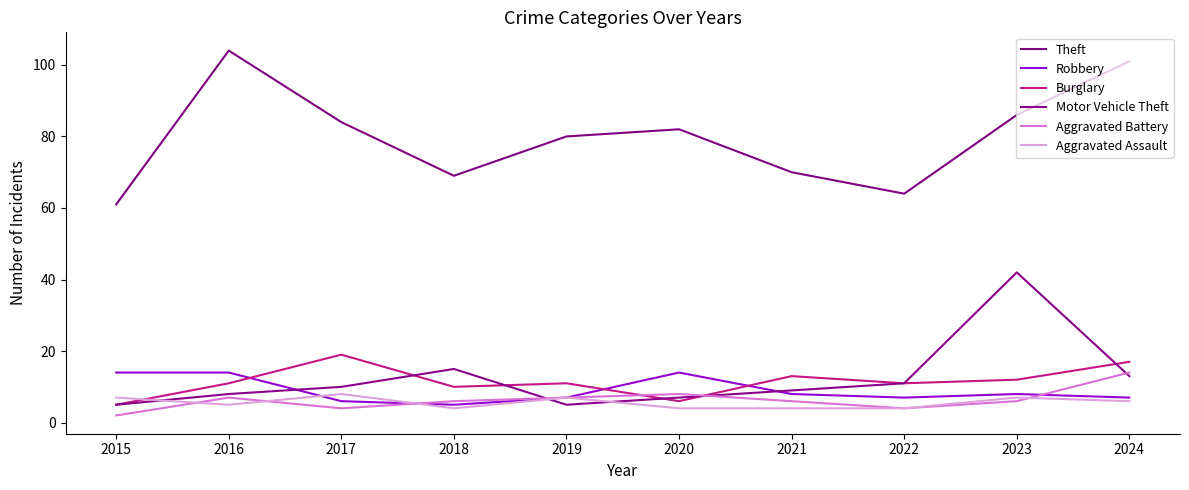

Is the value of Burglary at 2023 greater than the value of Theft at 2021?

No